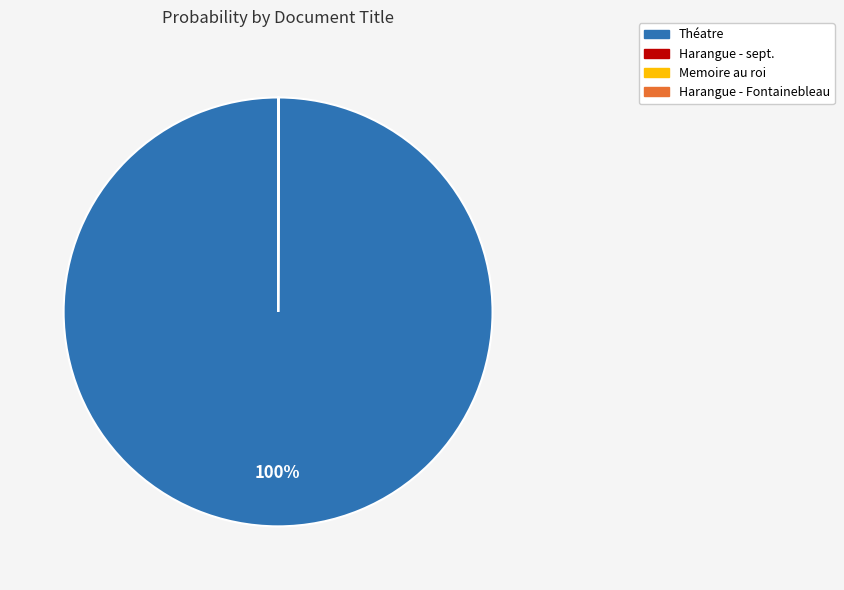

To the nearest percent, what is the average slice percentage?

25%